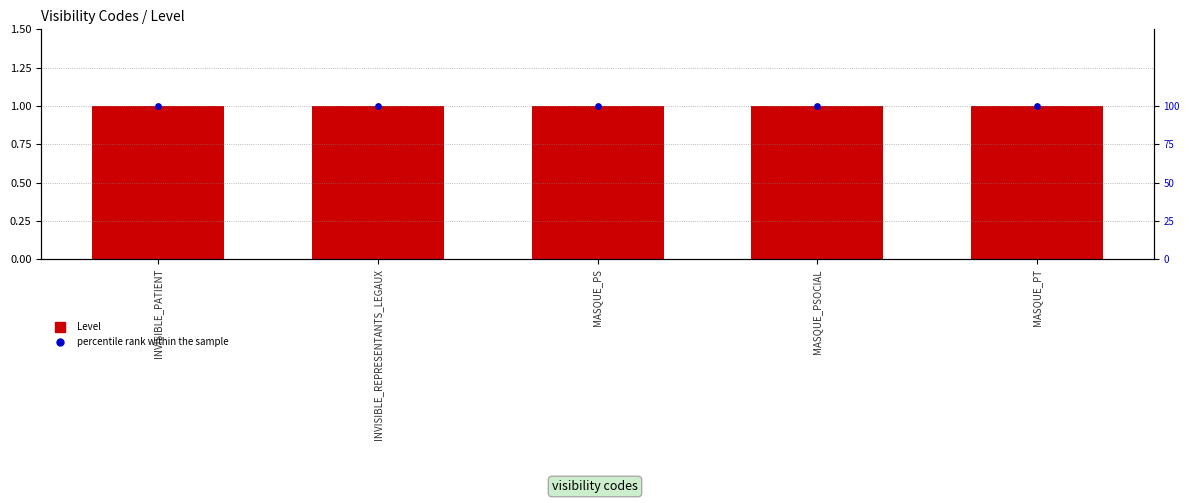

At how many categories does at least one series exceed 33?

5